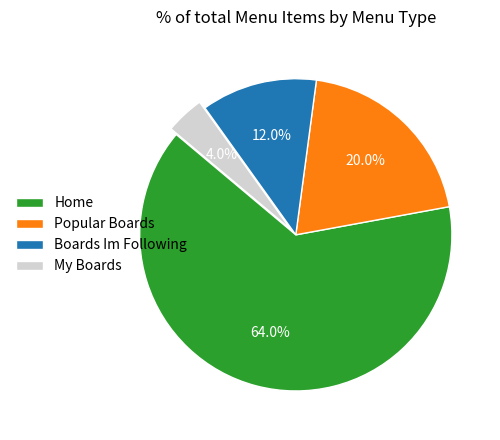

True or false: My Boards accounts for 4% of the total.

True